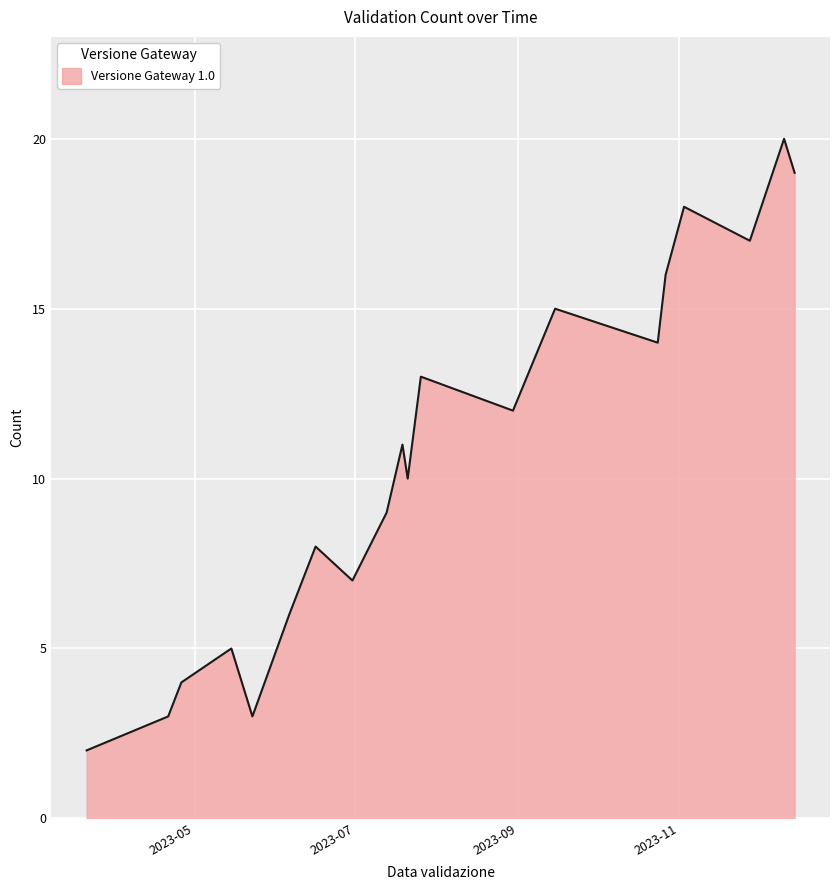

What is the greatest value displayed?

20